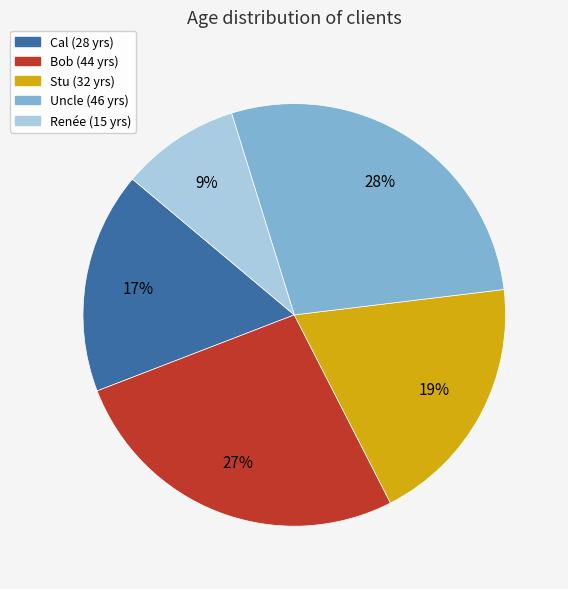

Which slice is the largest?

Uncle